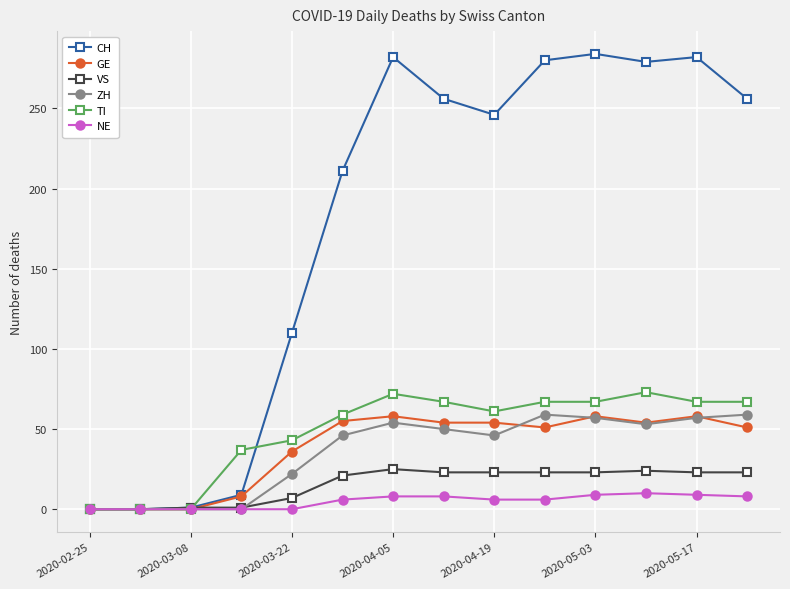

What is the maximum value shown in the chart?

284